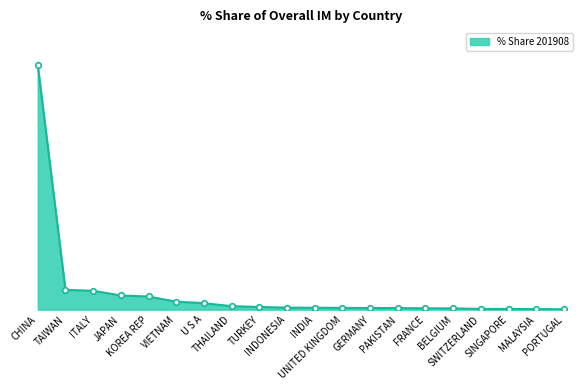

Is this an area chart (filled region under the line)?

Yes